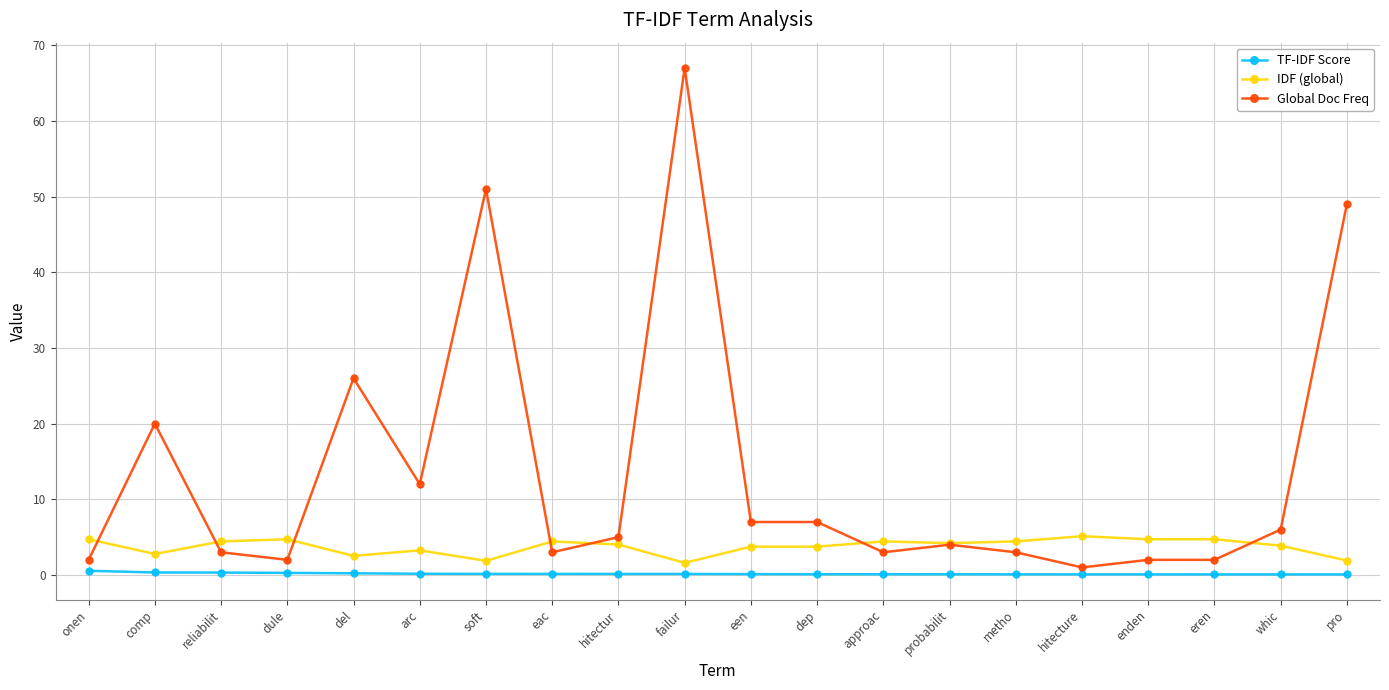

The Global Doc Freq series shows 51.0 at soft. True or false?

True